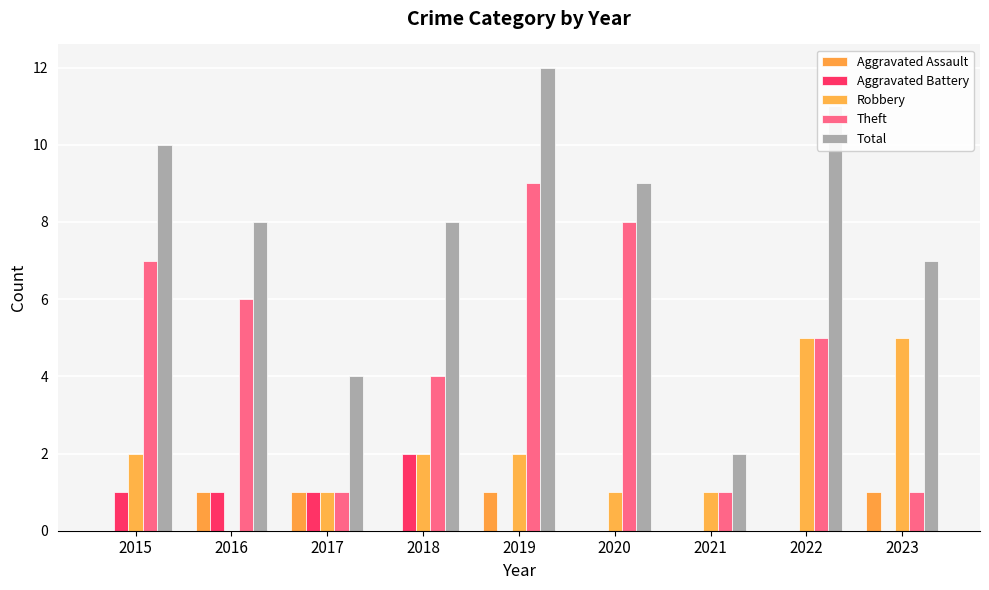

Which series changed the most between 2018 and 2019?

Theft